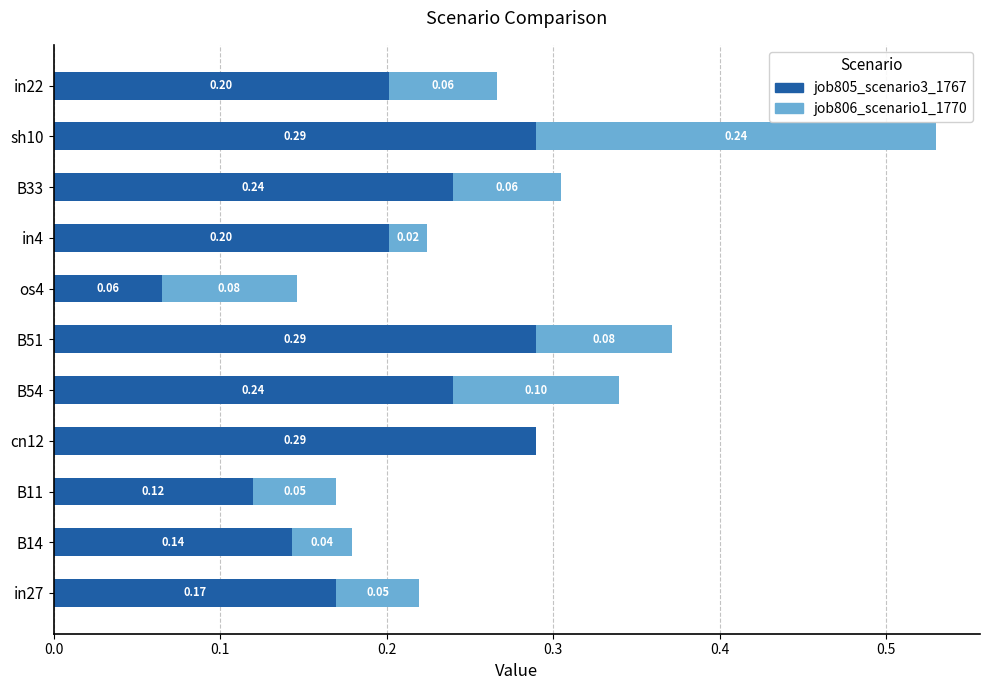

How many distinct data groups are displayed?

2